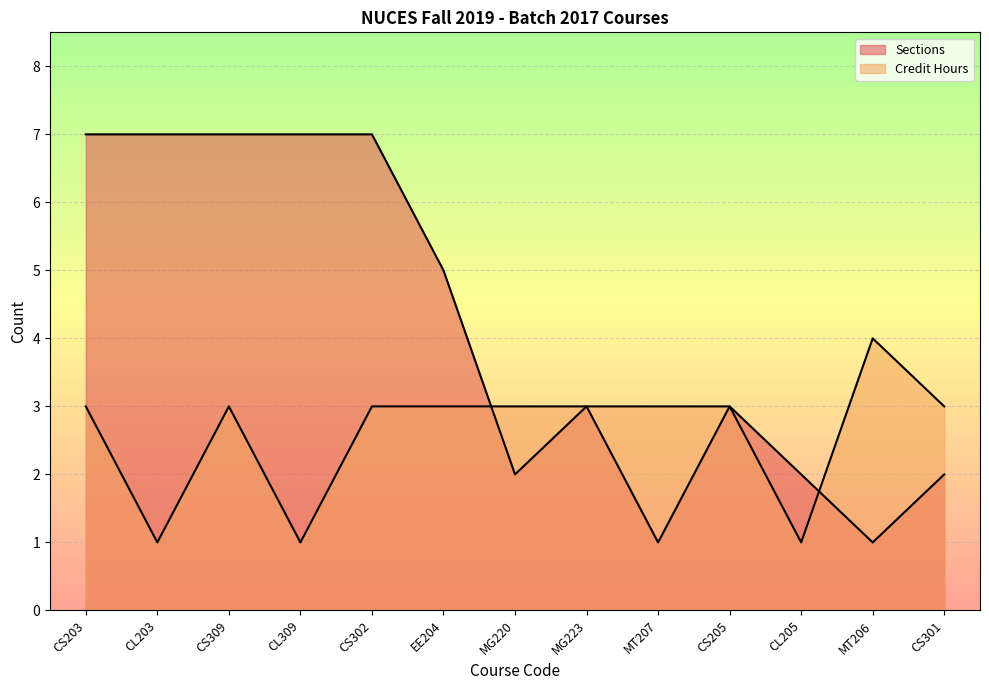

List the series in order of their overall mean, lowest first.

Credit Hours, Sections